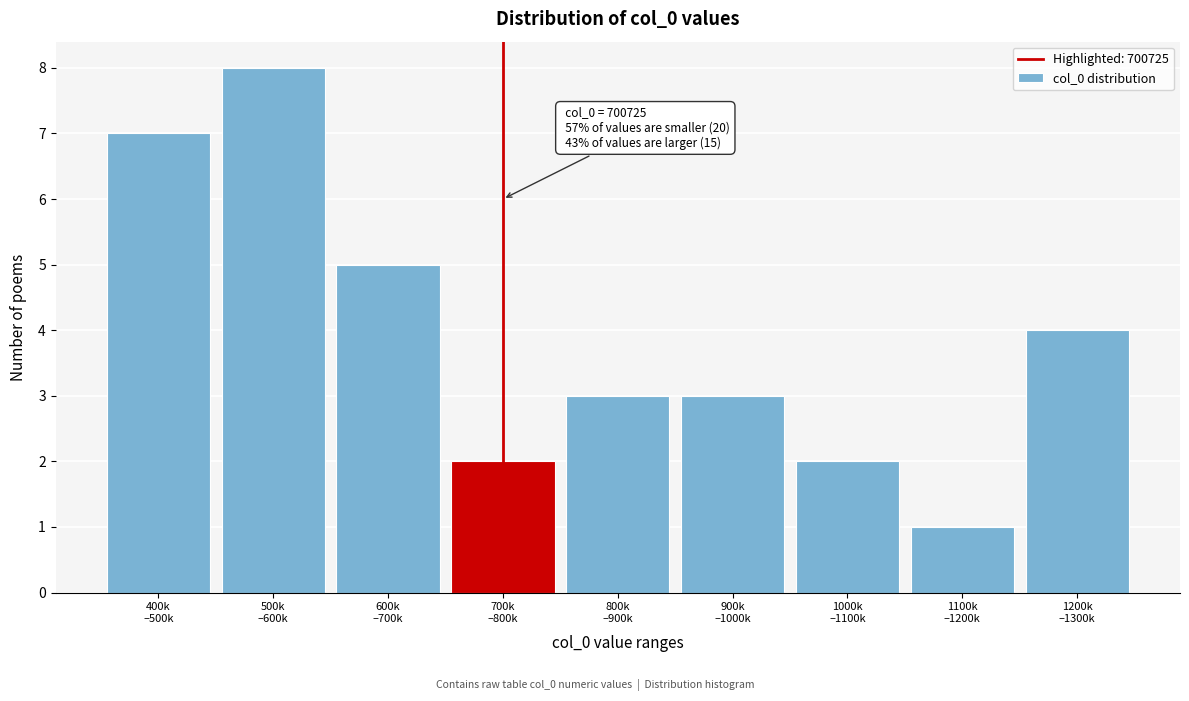

Reading right to left, extract all data points from this chart.

4	1	2	3	3	2	5	8	7